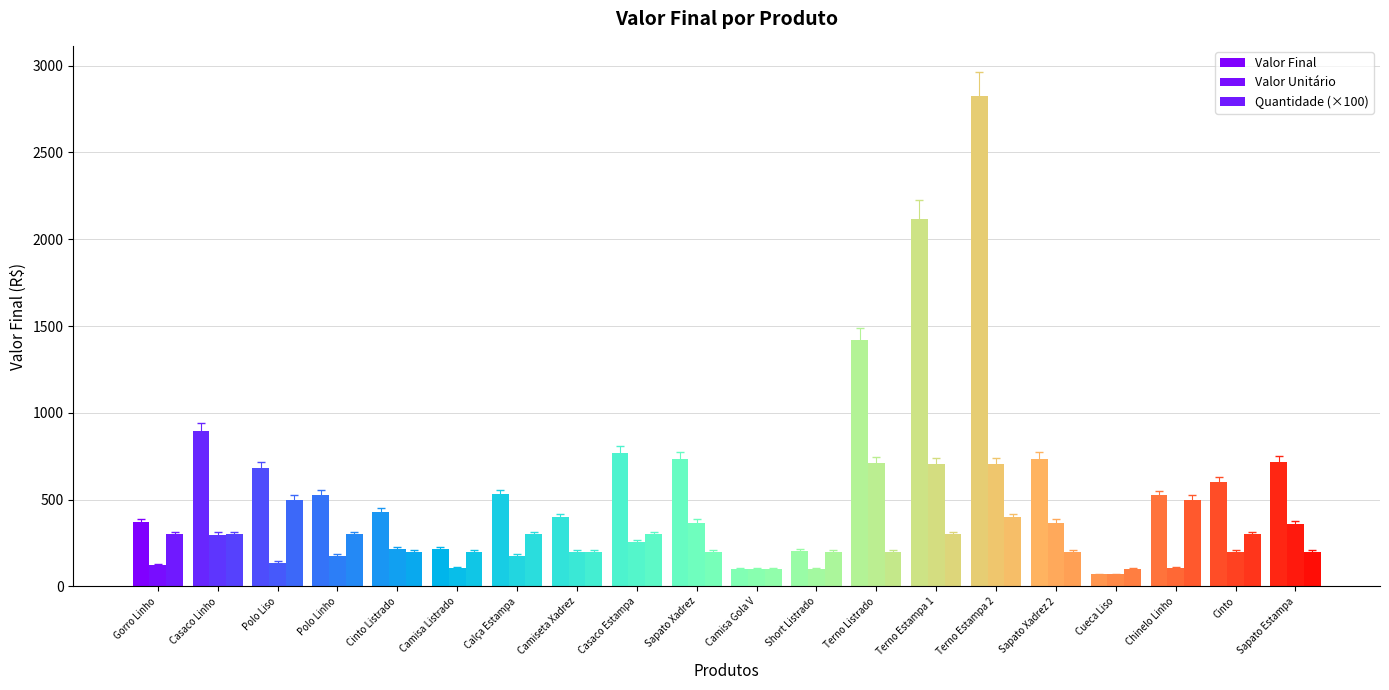

What is the minimum value for Valor Final?

69